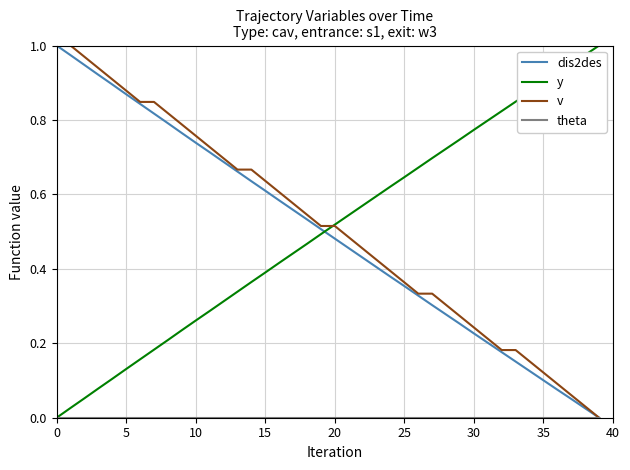

How many lines are shown in the chart?

4